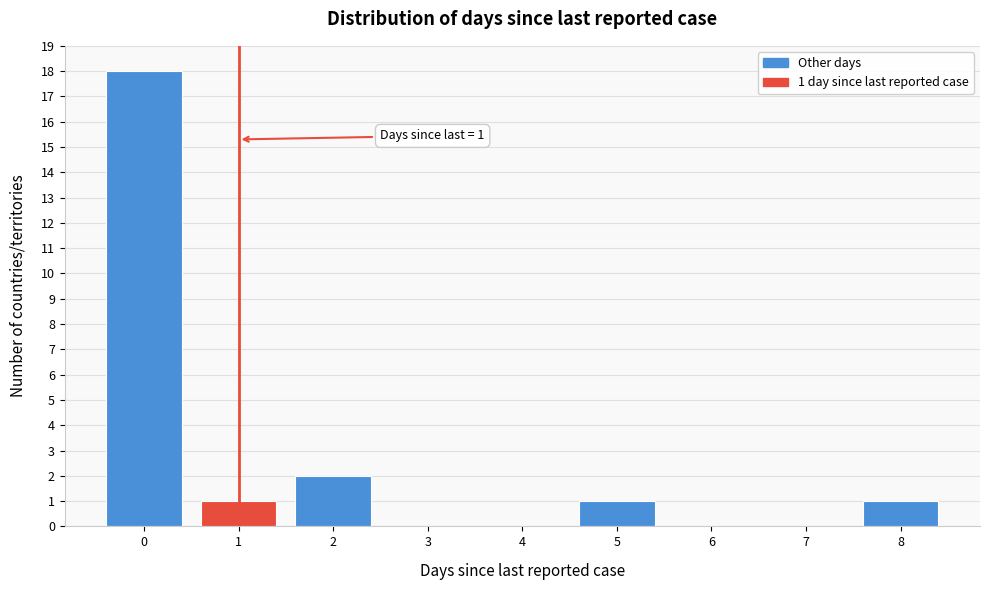

Over which range of the x-axis is the bar tallest?

-0.5 to 0.5